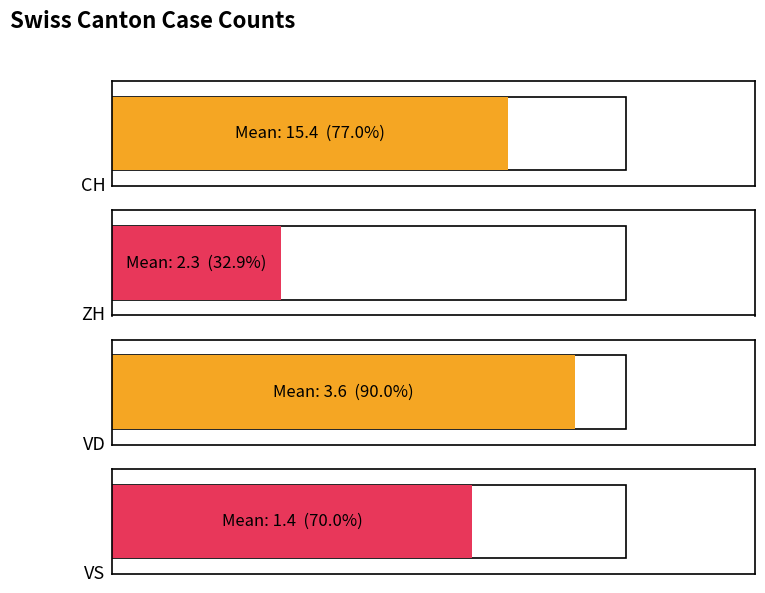

What are all the series names shown in the legend?

CH, ZH, VD, VS